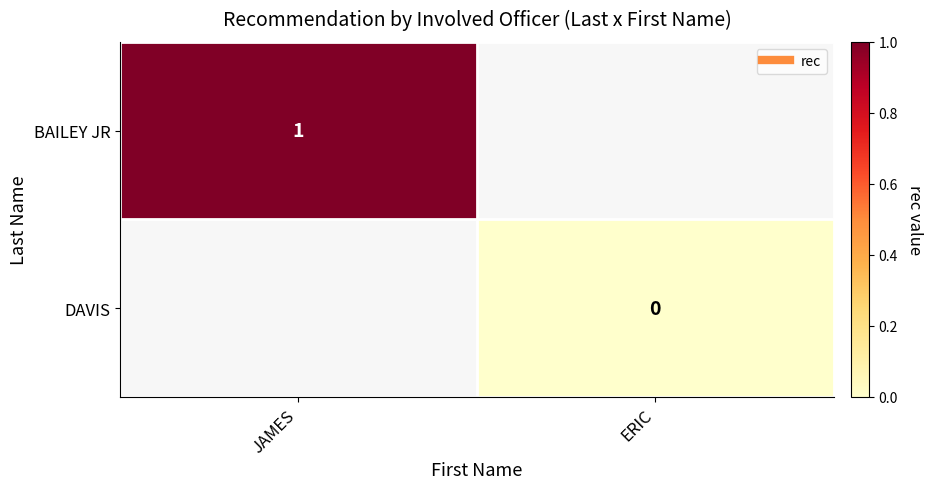

At which category does the chart reach its minimum across all series?

ERIC